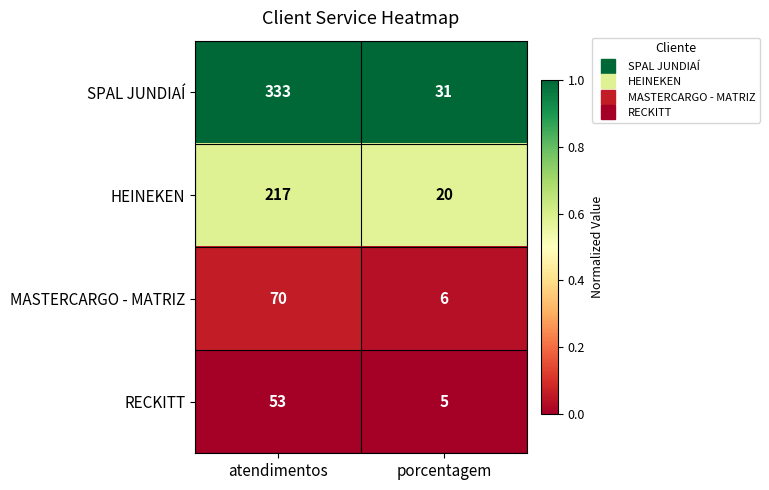

Which series has the largest range (max minus min)?

SPAL JUNDIAÍ